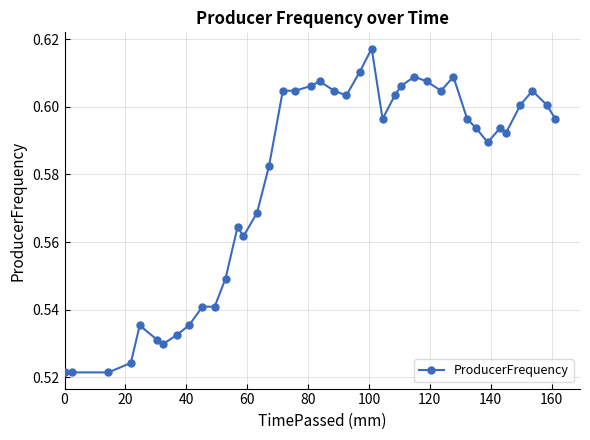

What is the sum of all values?

23.1